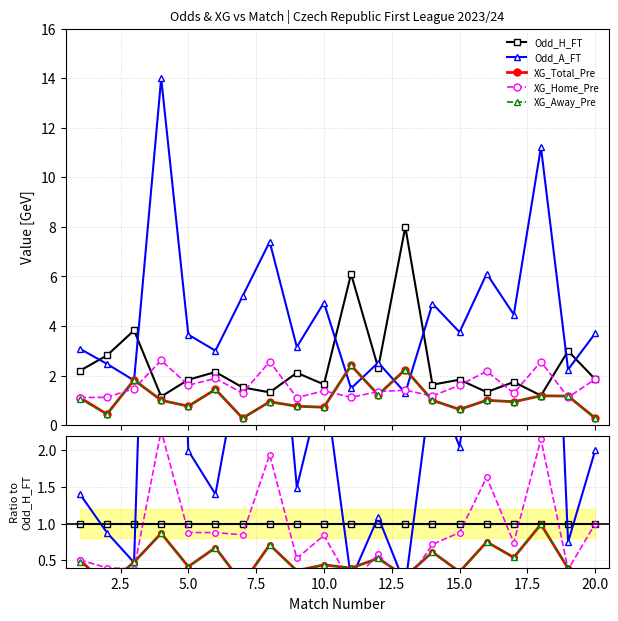

What is the lowest value of the XG_Total_Pre series?

0.2